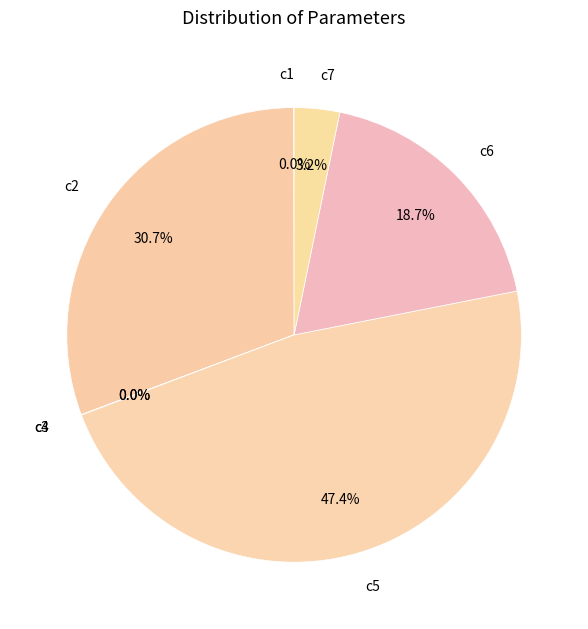

What percentage is NOT represented by c5?

52.6%